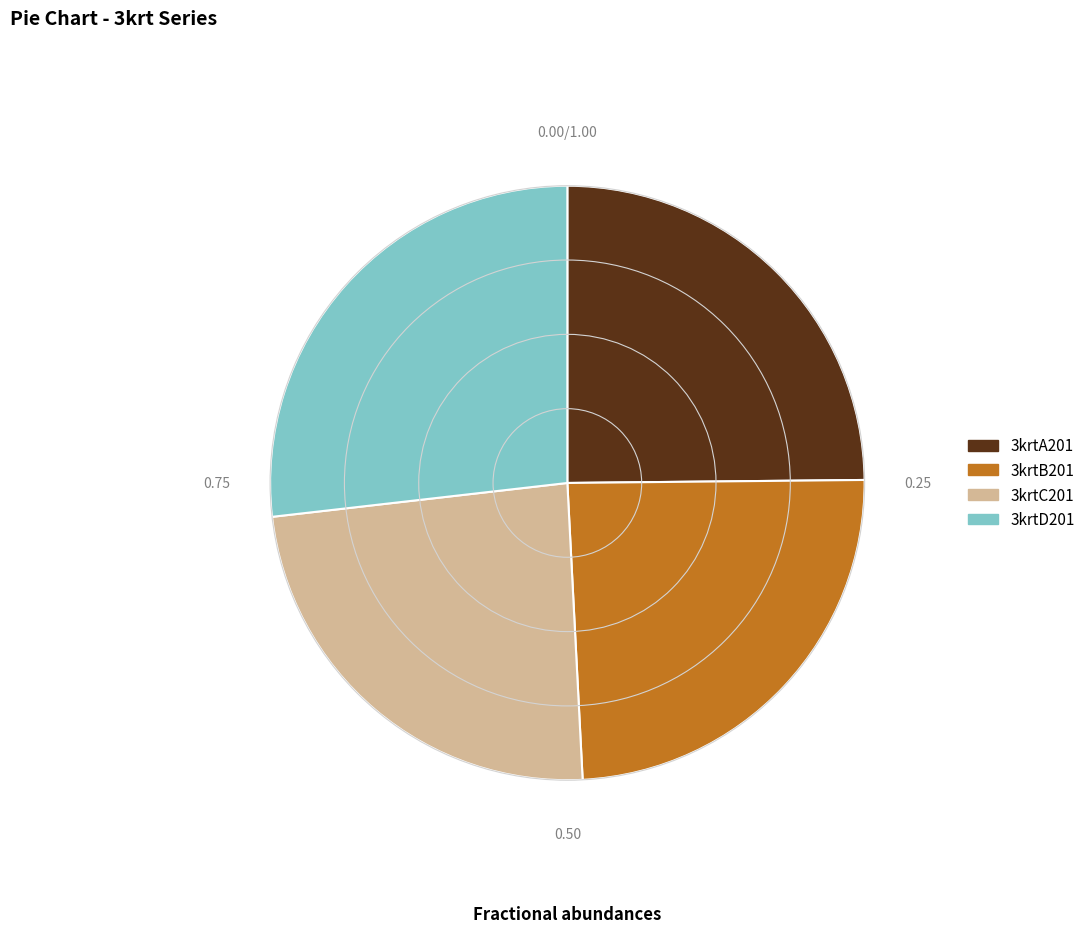

Which slice is the largest?

3krtD201